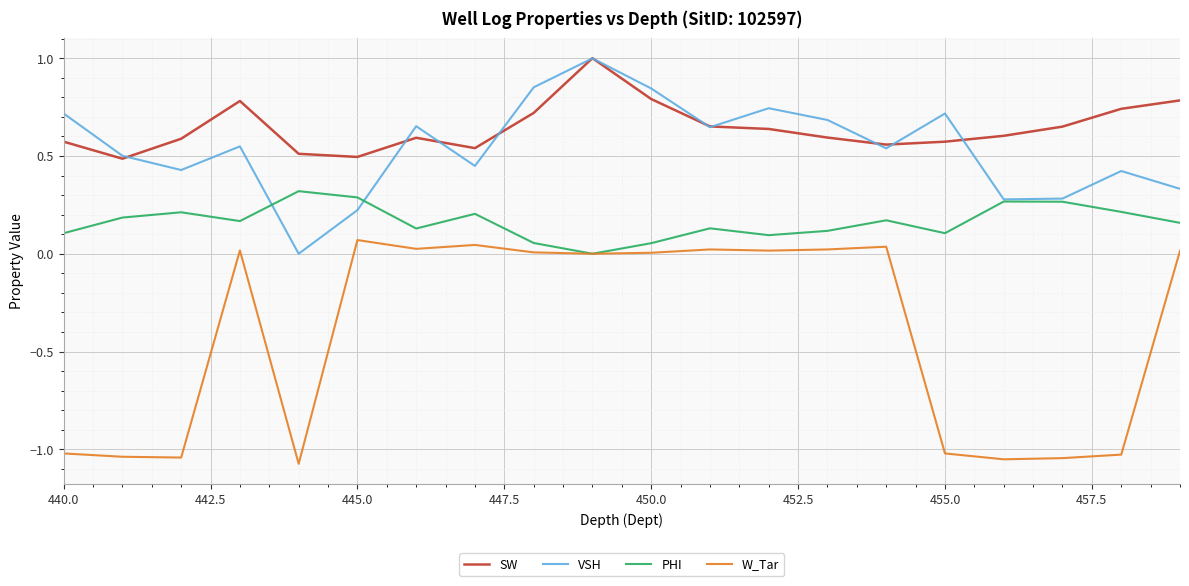

What is the highest value of the SW series?

1.0